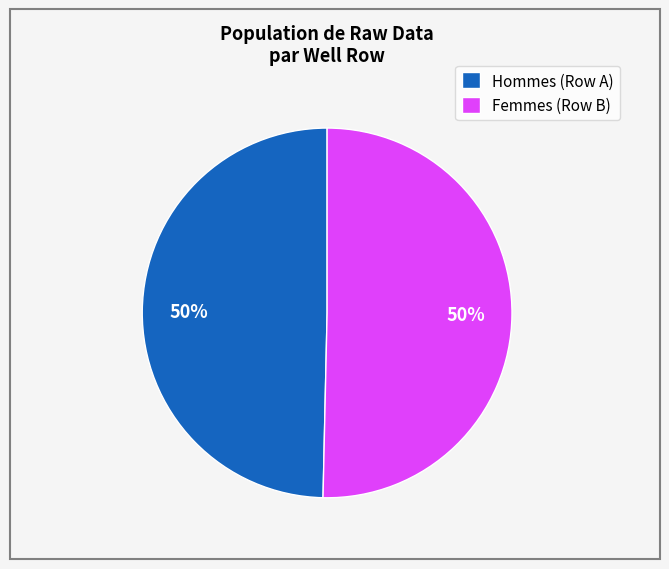

What percentage is the Femmes (Row B) slice, to the nearest percent?

50%